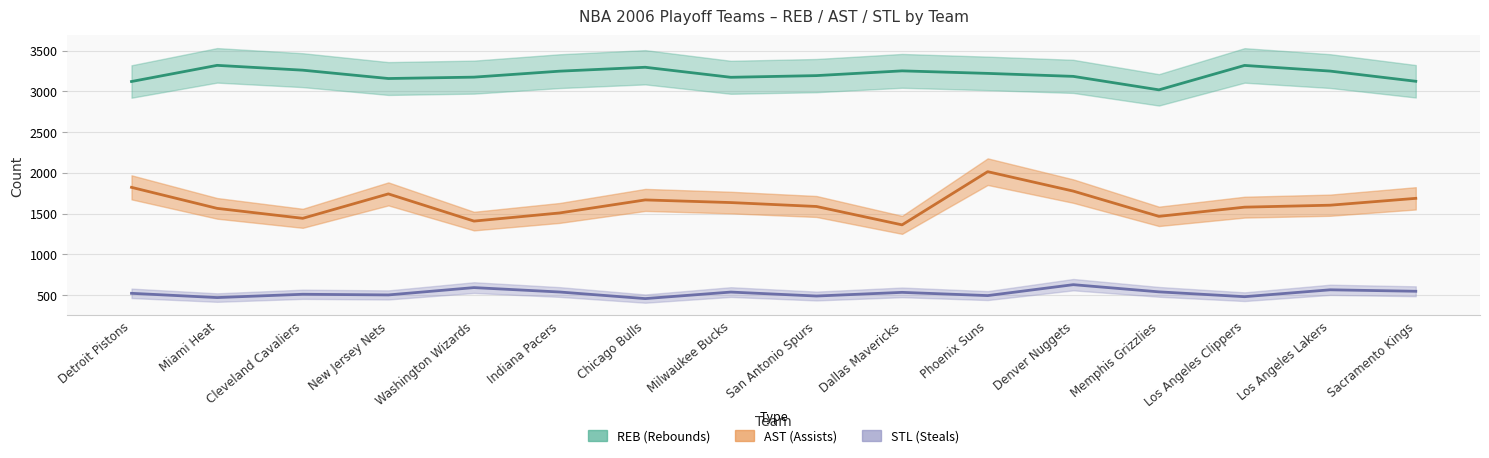

What position from the left is Phoenix Suns?

11